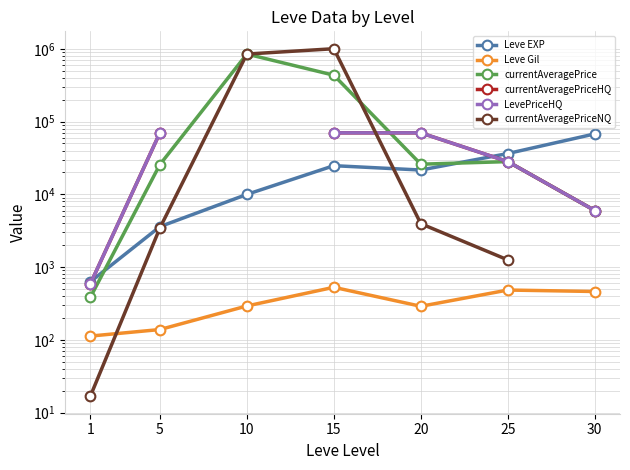

Rank the categories by Leve Gil value from highest to lowest.

15, 25, 30, 10, 20, 5, 1